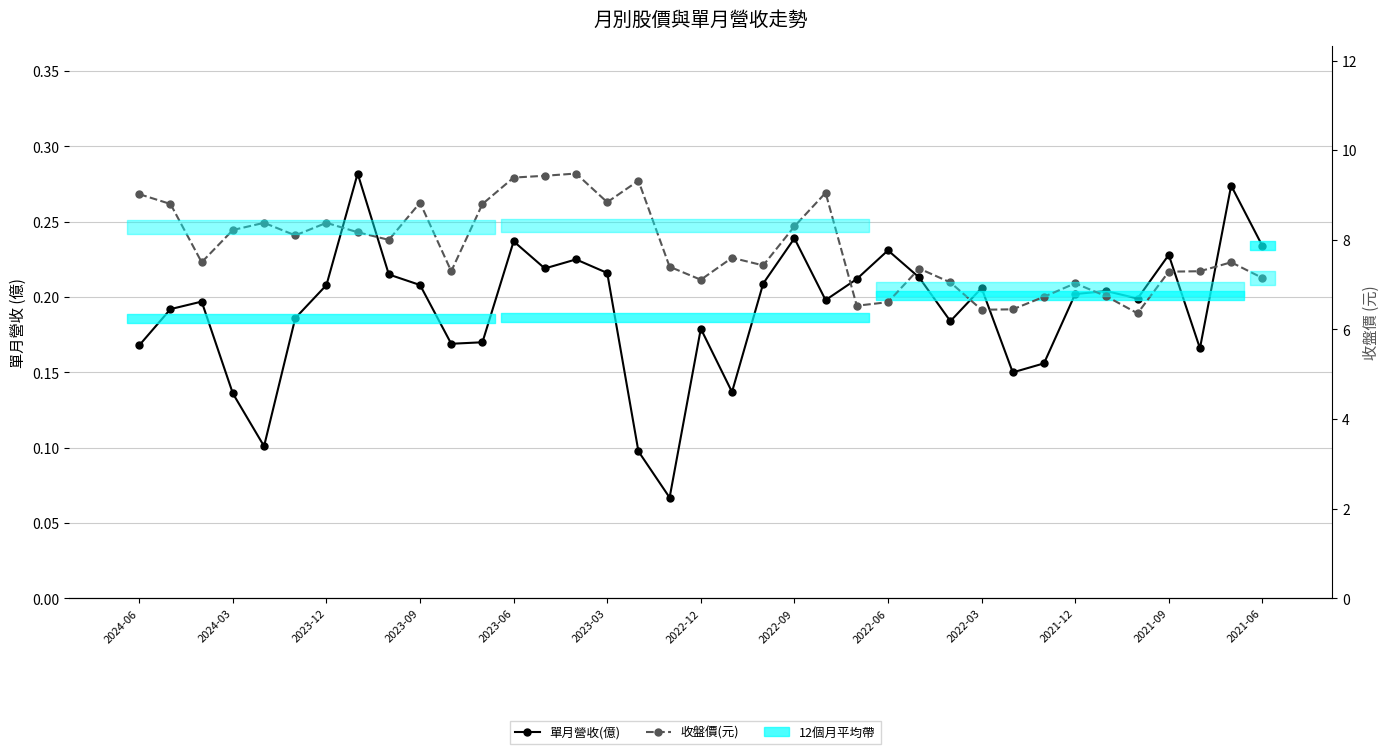

What is the spread (max minus min) of values at 2021-12?

7.1